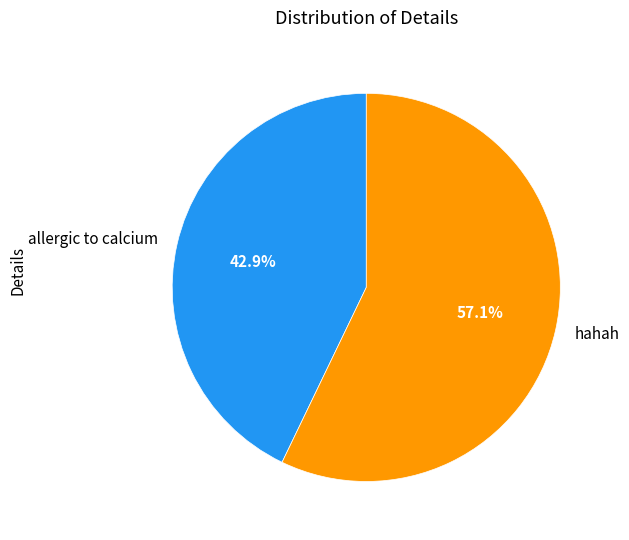

How many segments does this pie chart have?

2